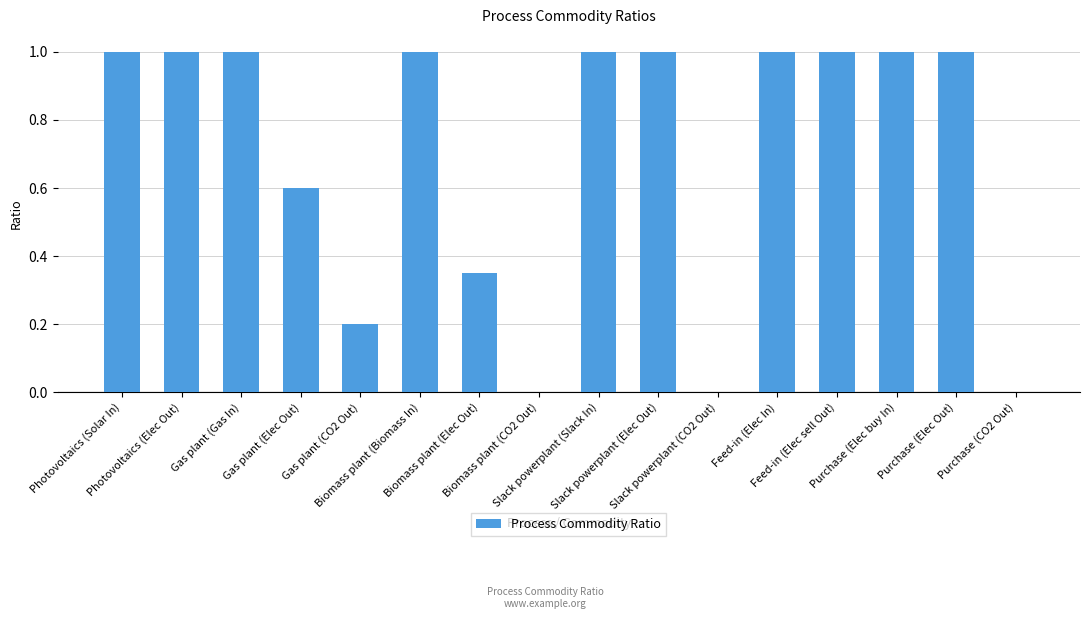

Are the bars horizontal?

No